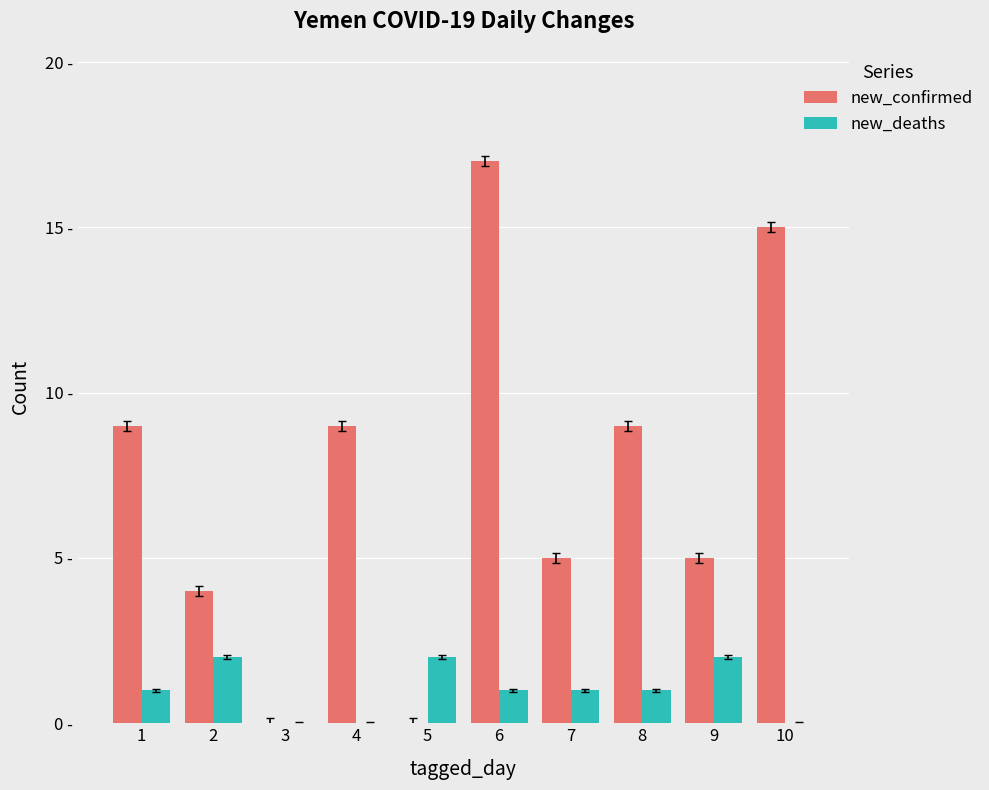

Are the bars horizontal?

No